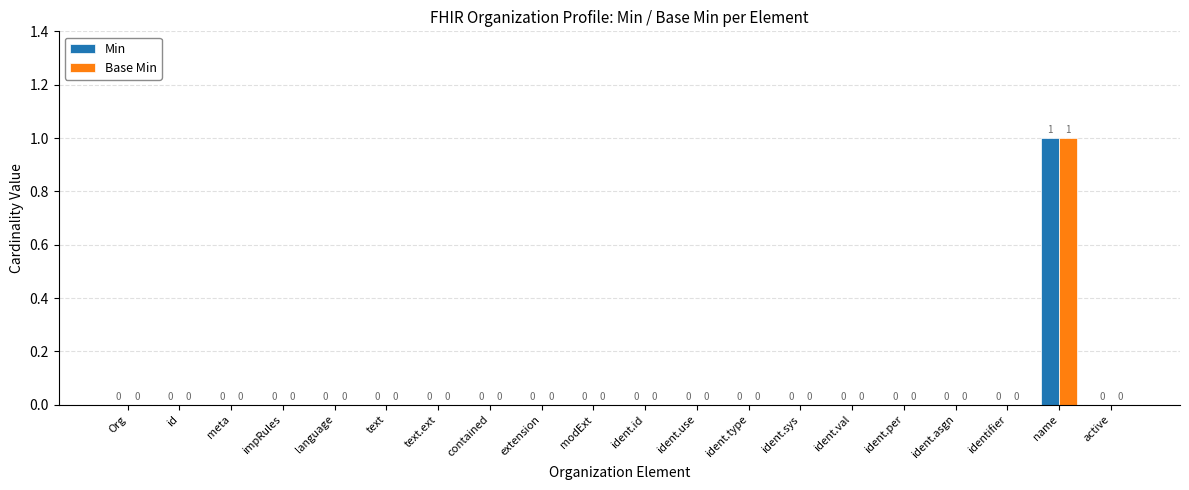

How many Base Min values are between 0 and 1?

20